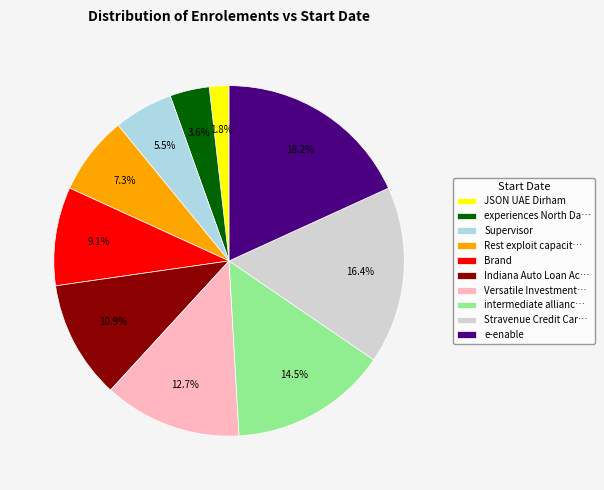

Which category has the biggest portion of the pie?

e-enable